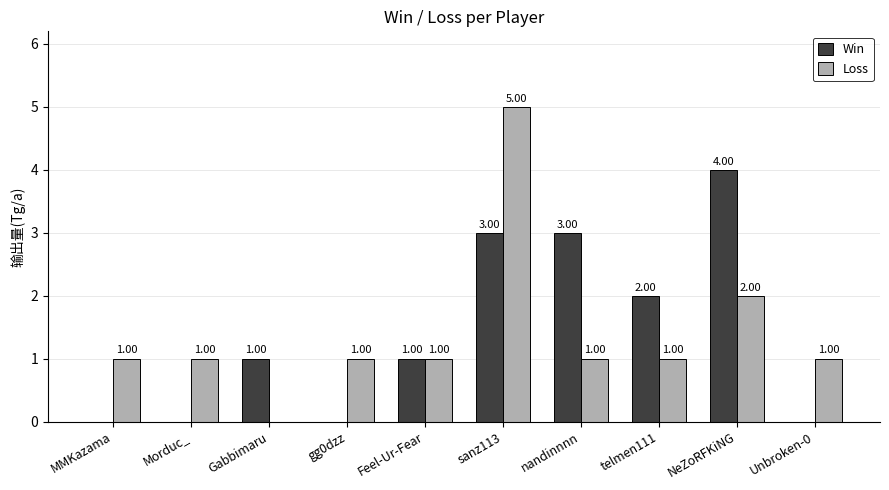

What is the sum of the Win values at Morduc_ and NeZoRFKiNG?

4